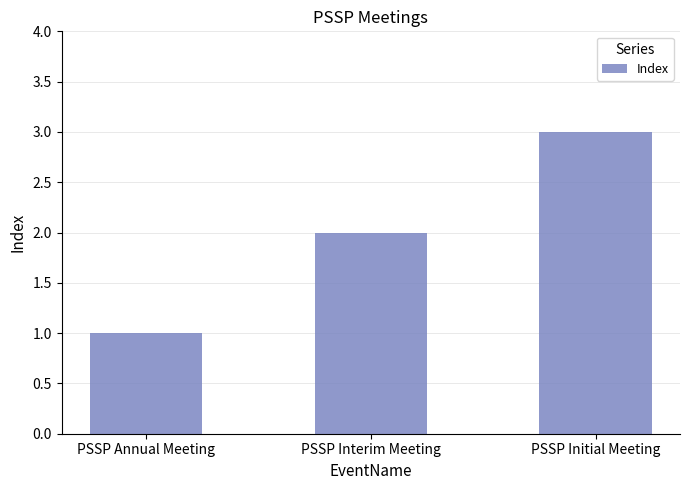

What is the average value?

2